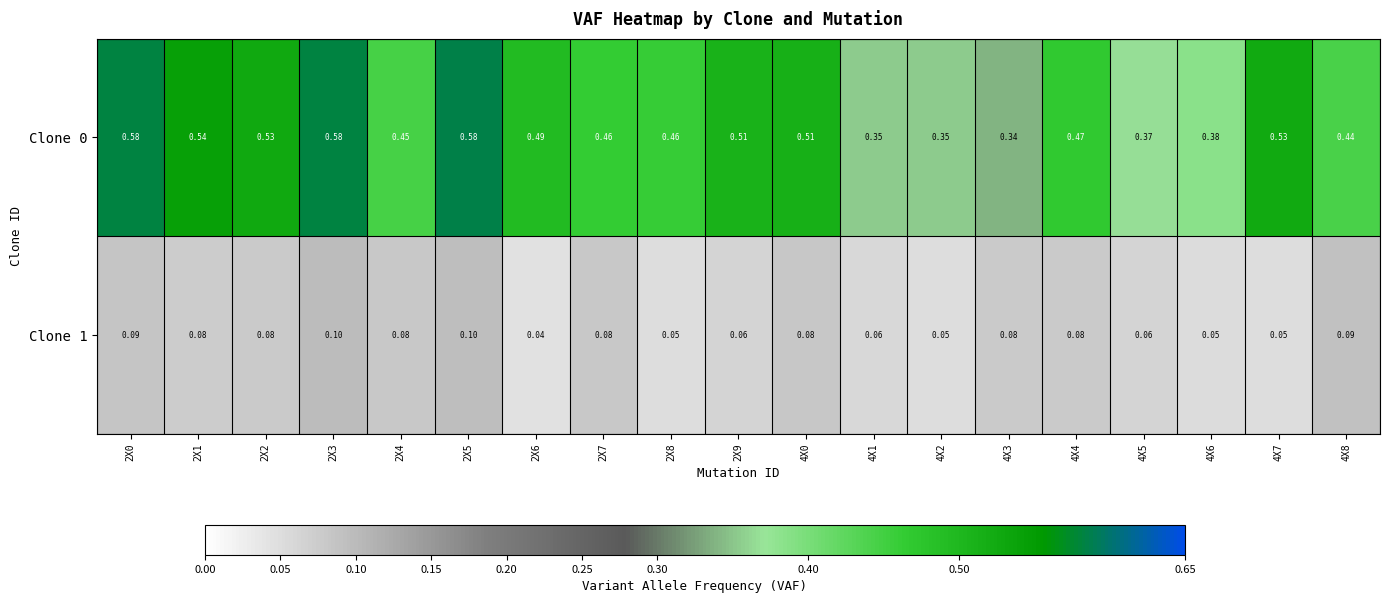

Count the number of categories in the chart.

19